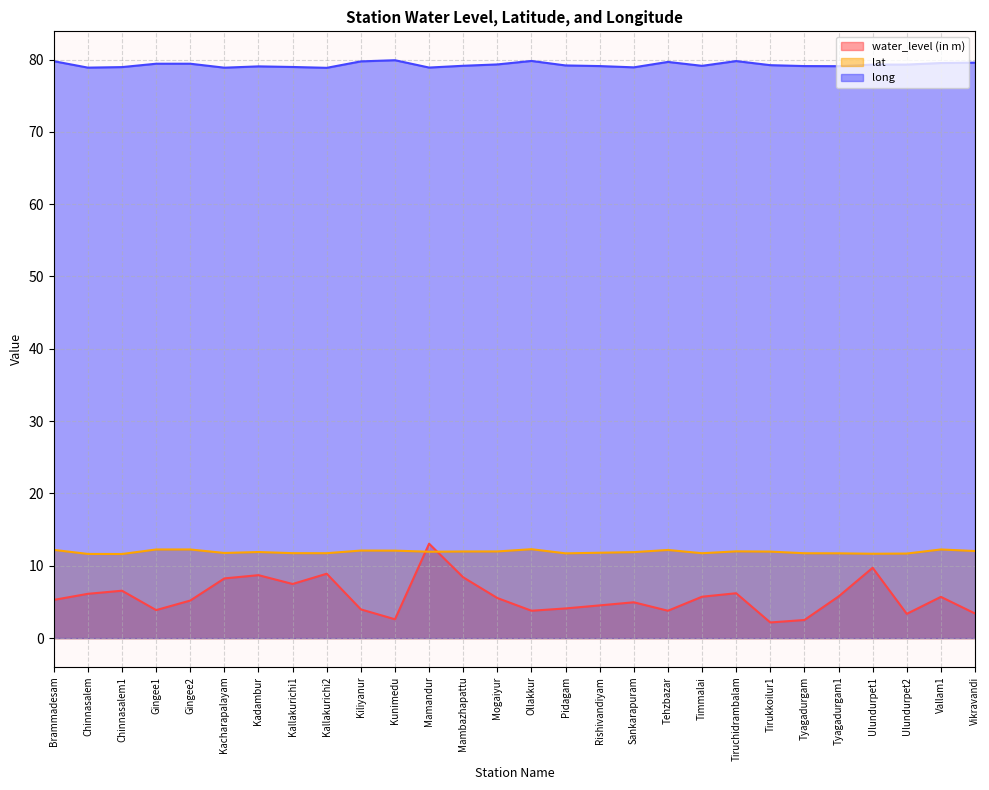

Is the value of long at Mamandur greater than the value of water_level (in m) at Tyagadurgam1?

Yes